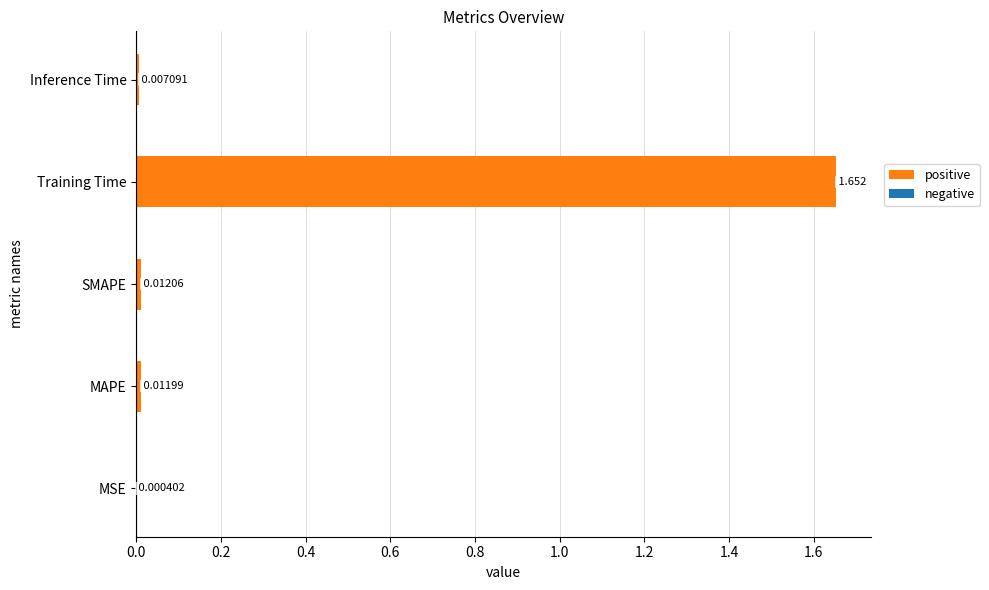

At which category does the chart reach its peak across all series?

Training Time